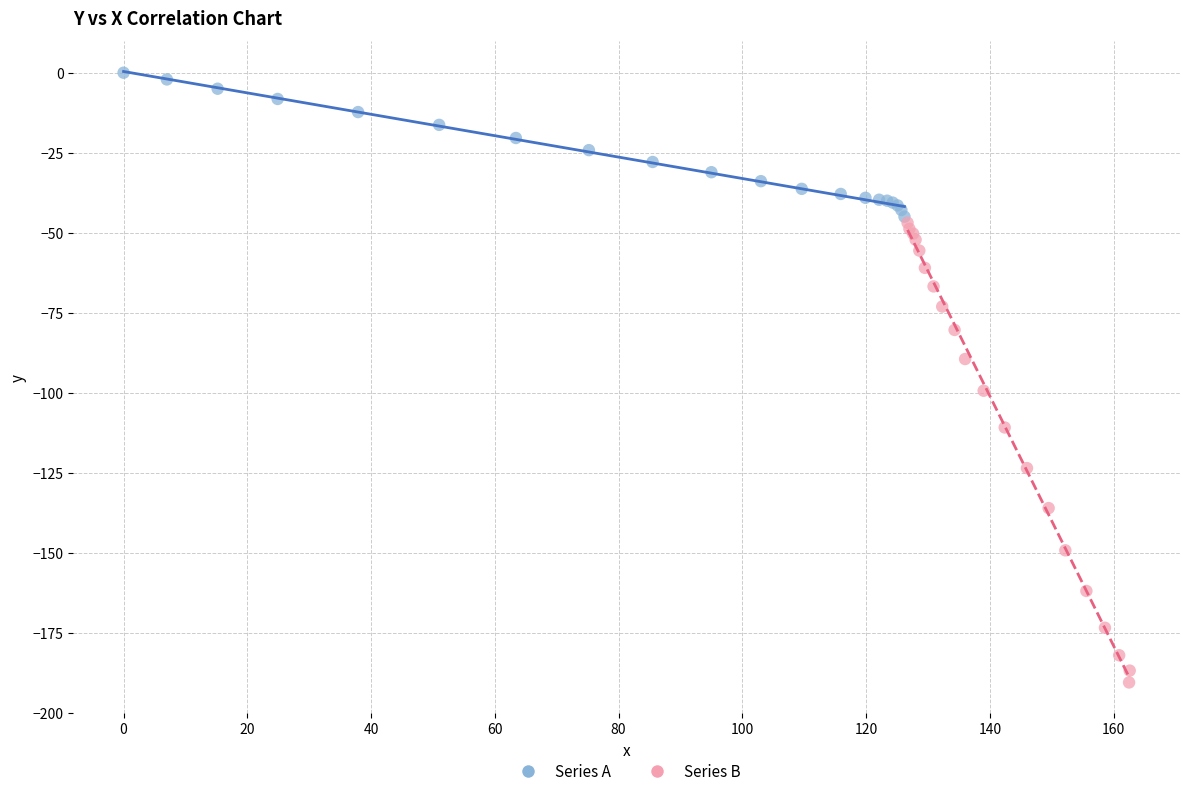

Which series contains the highest Y value?

Series A